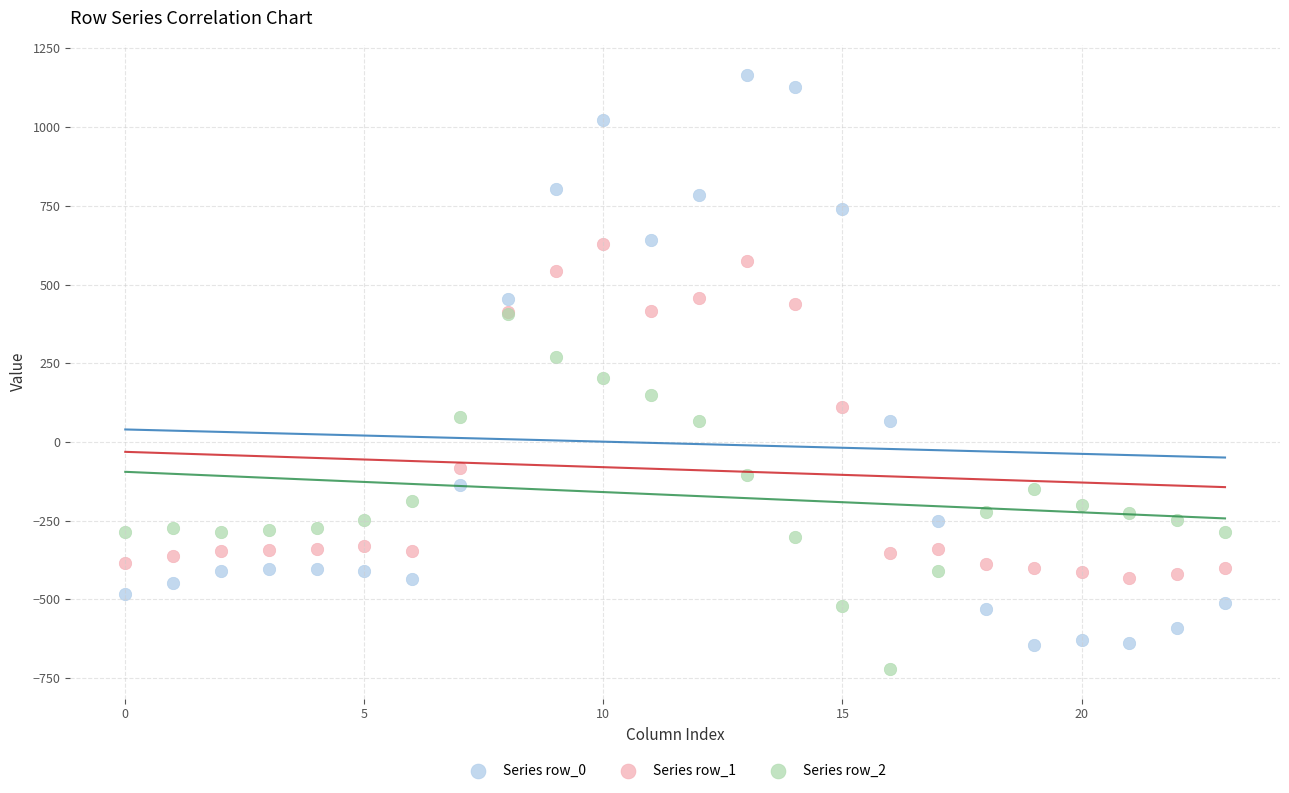

Which series contains the highest Y value?

Series row_0